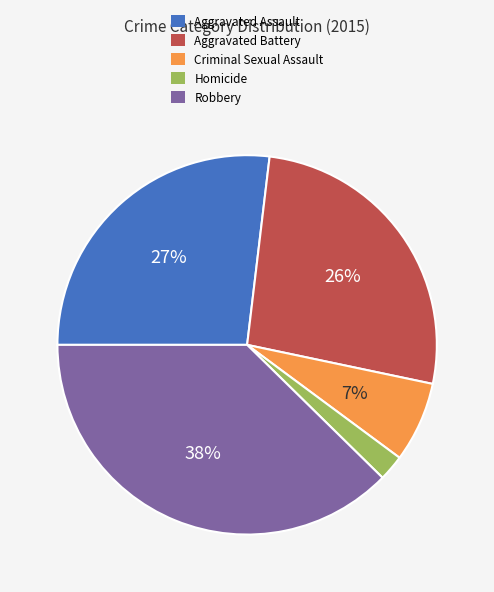

Count the number of slices in the pie.

5